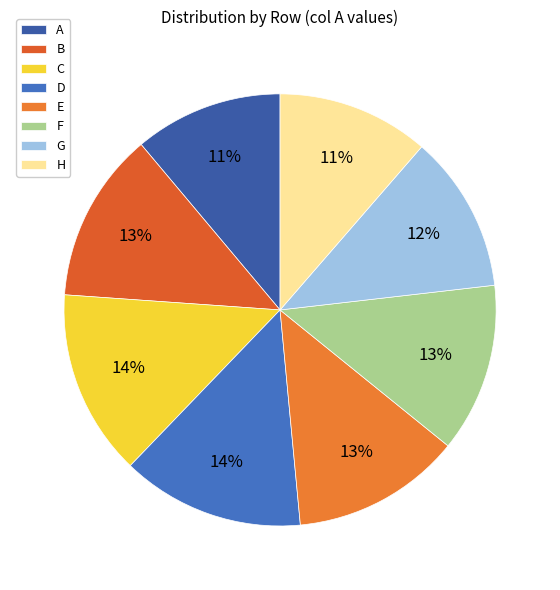

Rank the categories by value from highest to lowest.

C, D, B, E, F, G, H, A